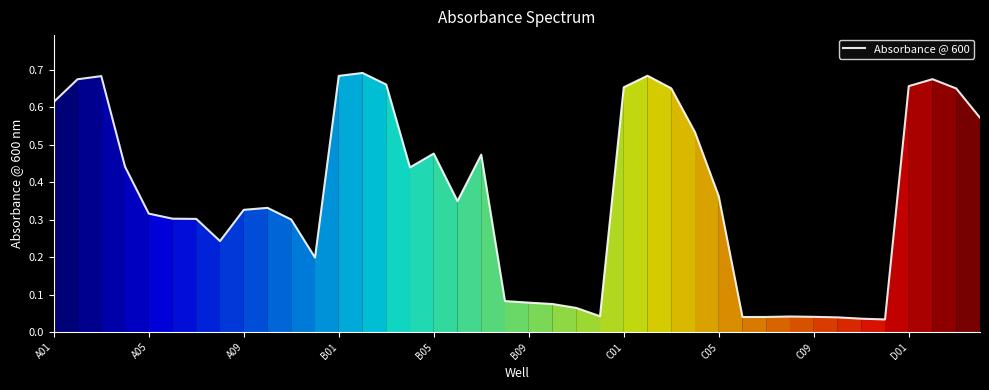

At which category does the chart reach its peak across all series?

13